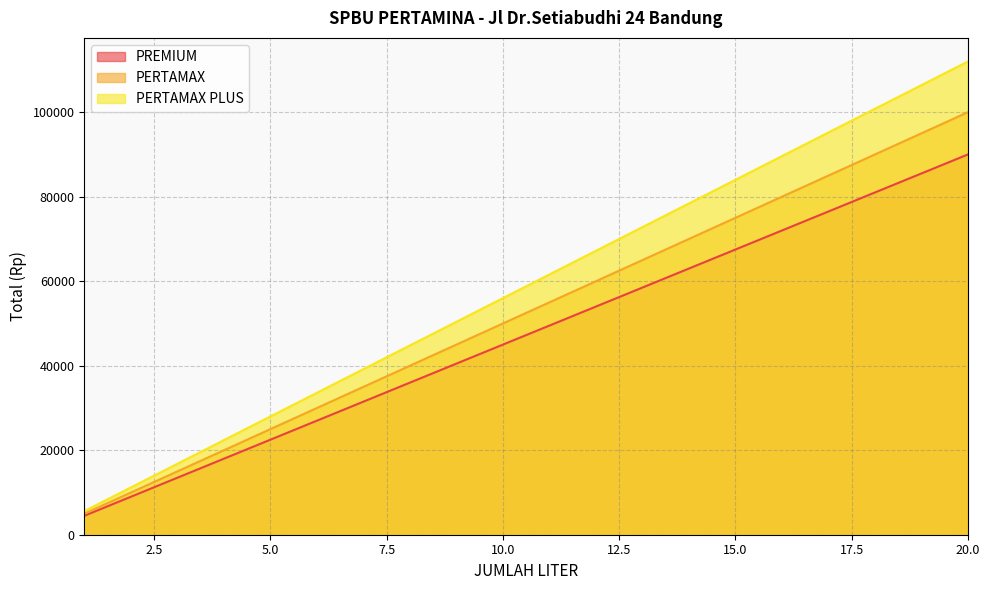

Which category has the highest value across all series?

20.0